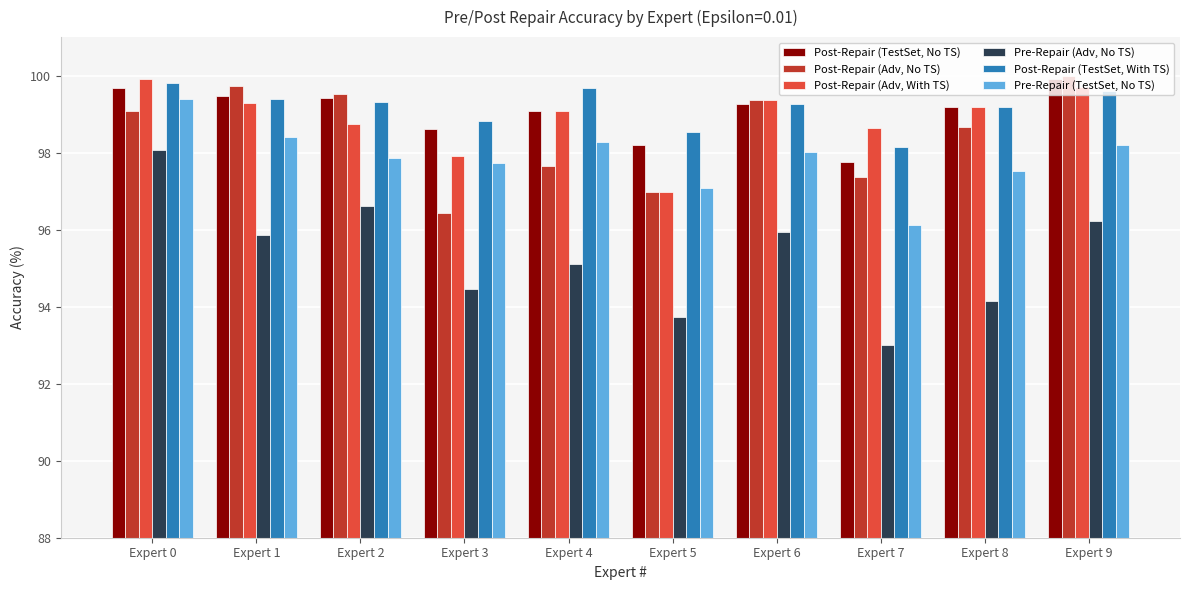

The value of Post-Repair (Adv, With TS) at Expert 0 is 130.9. True or false?

False